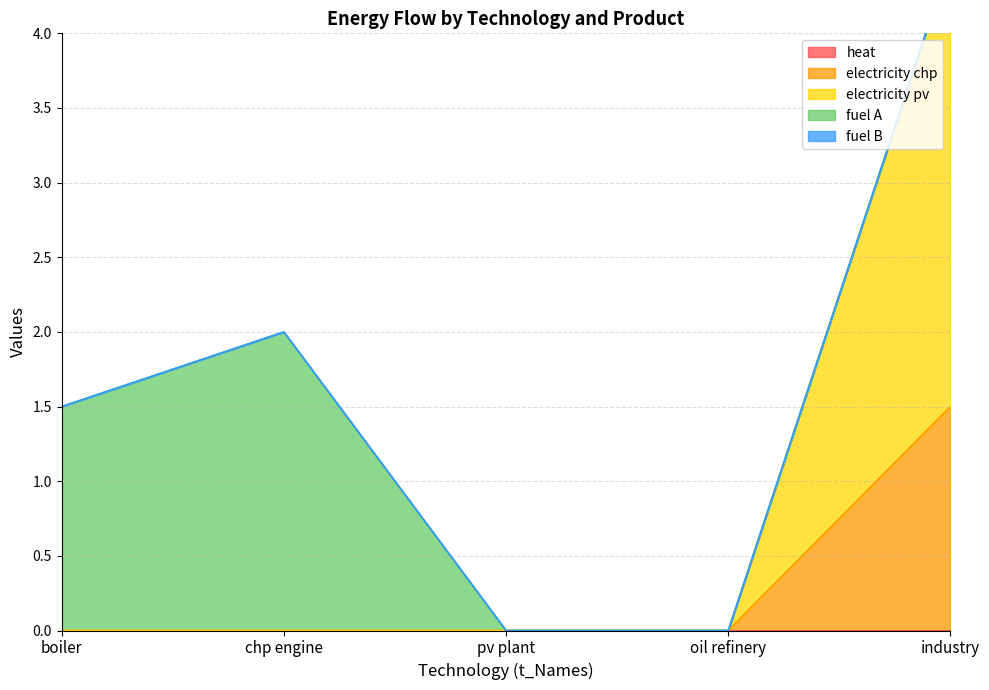

Reading right to left, extract all data points from this chart.

heat: 0.0	0.0	0.0	0.0	0.0
electricity chp: 1.5	0.0	0.0	0.0	0.0
electricity pv: 3.0	0.0	0.0	0.0	0.0
fuel A: 0.0	0.0	0.0	2.0	1.5
fuel B: 0.0	0.0	0.0	0.0	0.0